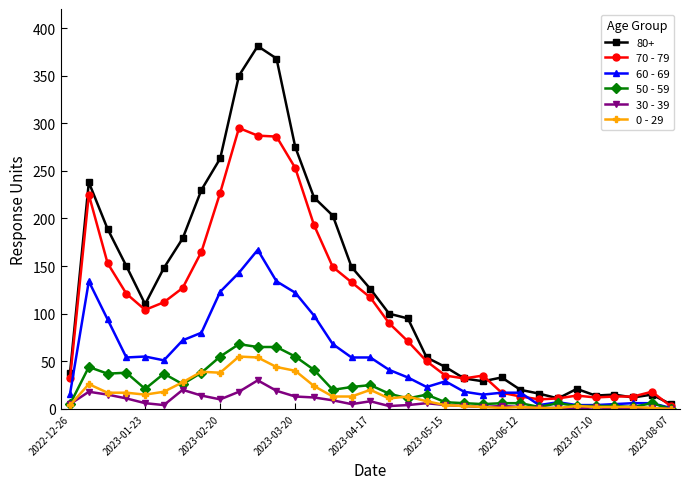

How many data points does each series have?

33